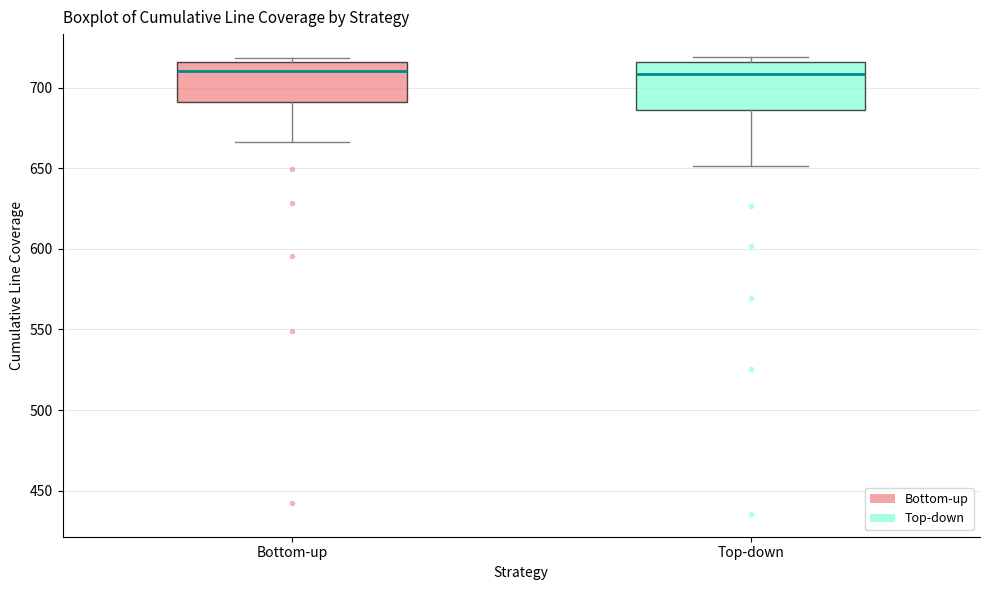

Reading left to right, transcribe this box plot: for each box, give where its median line is, the range the box spans, and where its two whiskers end, as read against the y-axis. The values are not printed on the chart, so give them approximately, as read against the axis.

Bottom-up: median 710, box 690 to 715, whiskers 665 to 720
Top-down: median 710, box 685 to 715, whiskers 650 to 720